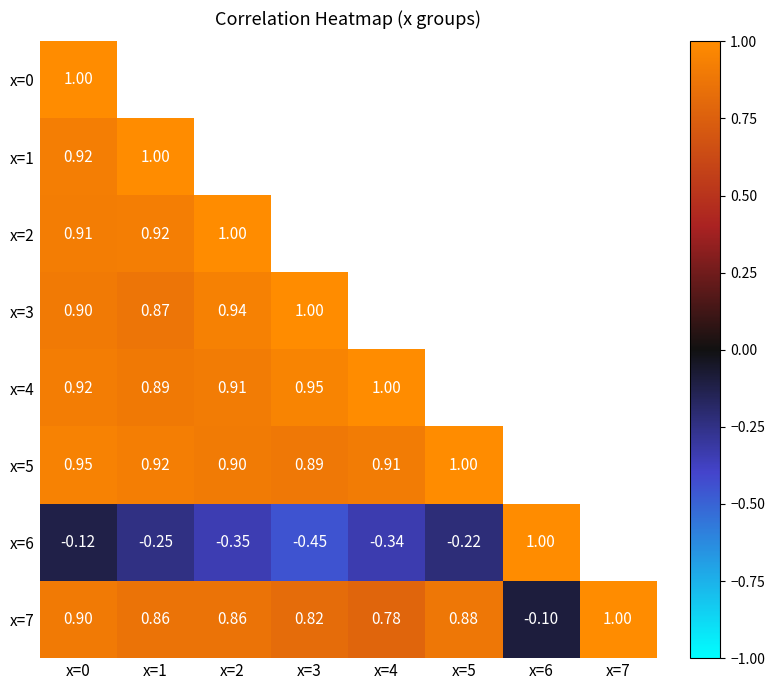

Which series has the widest spread of values?

x=6